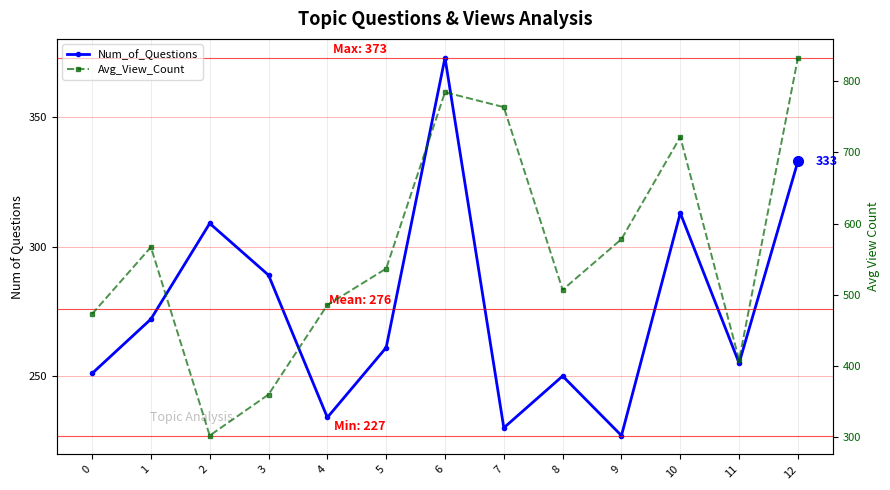

At which label does Avg_View_Count first exceed 536?

1